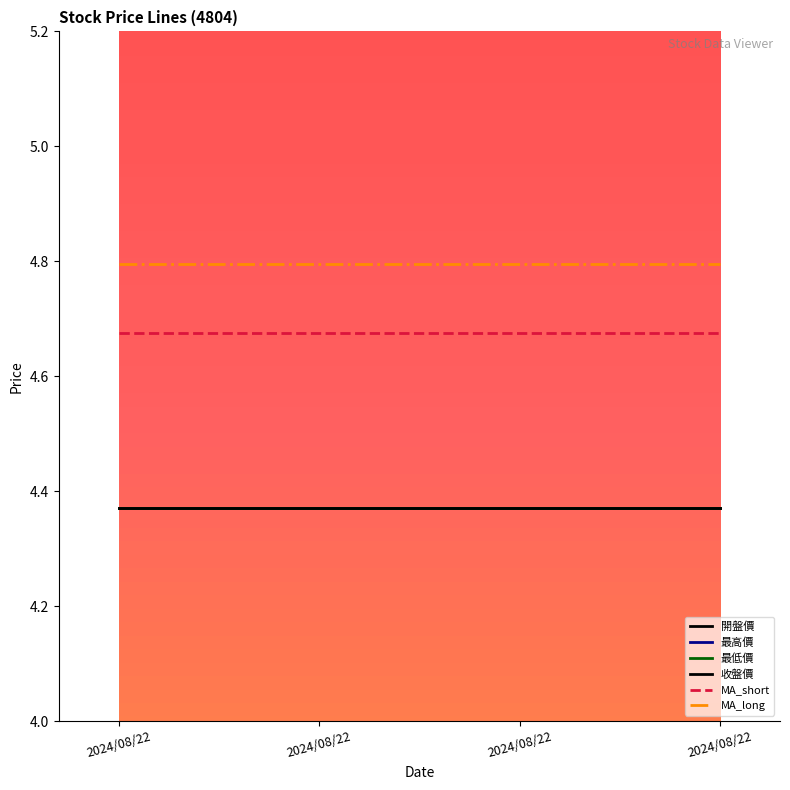

At which label is 收盤價 closest to 4?

2024/08/22